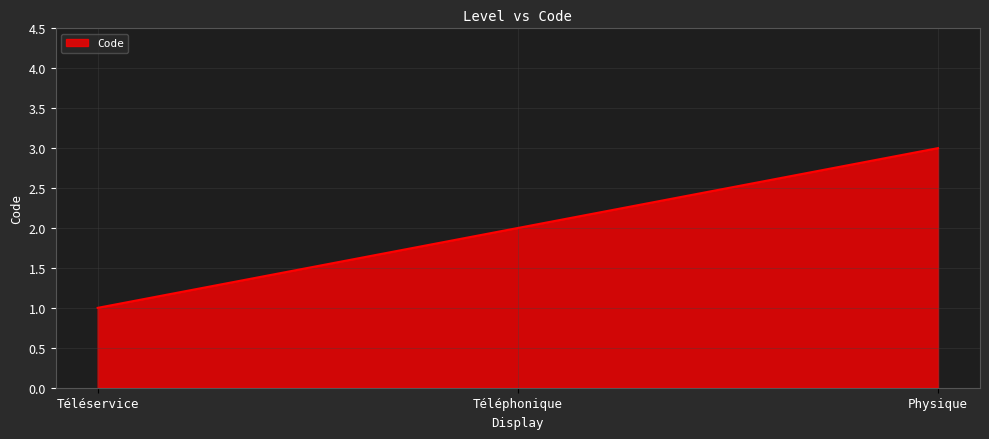

At which category does the chart reach its minimum across all series?

Téléservice